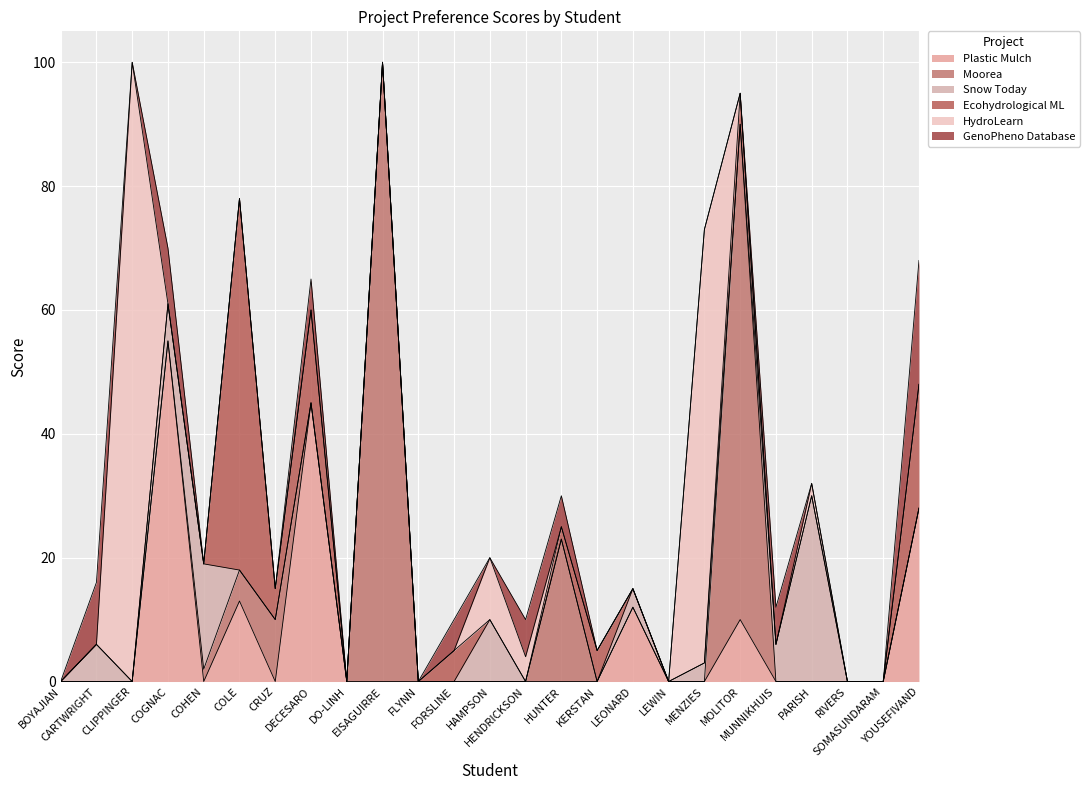

What is the average value of the Snow Today series?

3